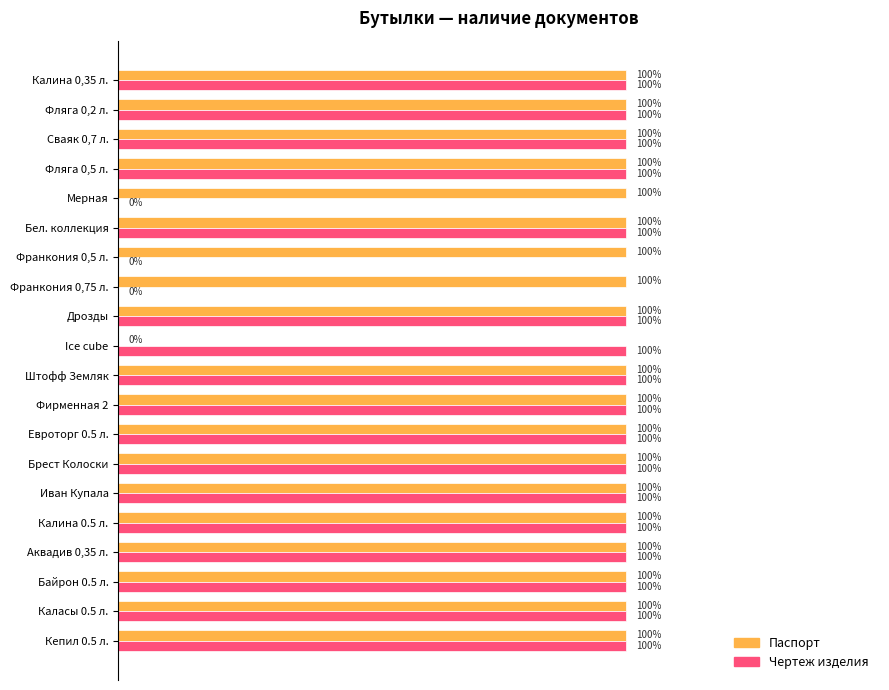

Reading left to right, what are all the values shown in this chart?

Паспорт: 1	1	1	1	1	1	1	1	1	0	1	1	1	1	1	1	1	1	1	1
Чертеж изделия: 1	1	1	1	0	1	0	0	1	1	1	1	1	1	1	1	1	1	1	1